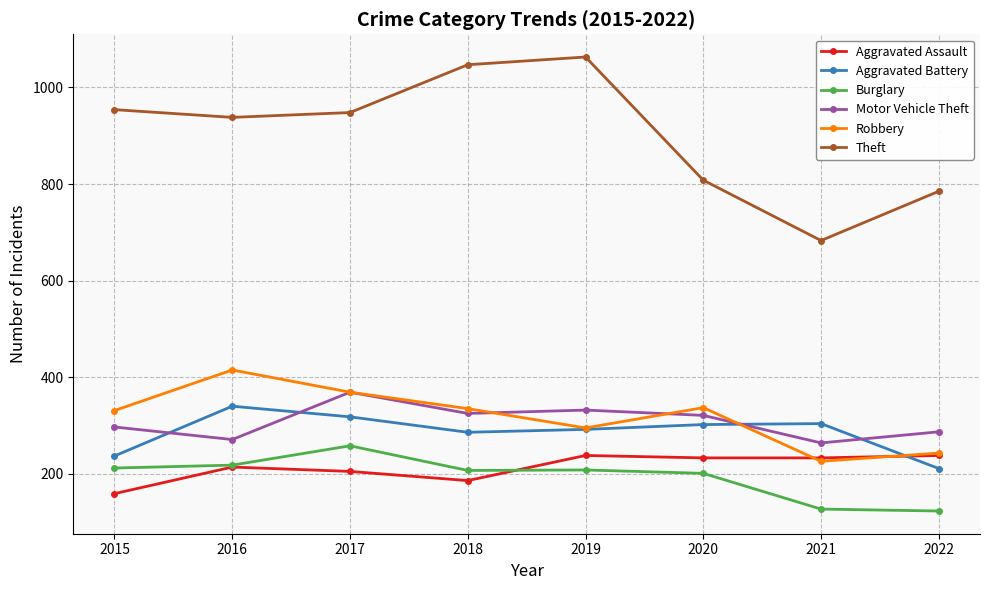

Which series changed the most between 2017 and 2021?

Theft